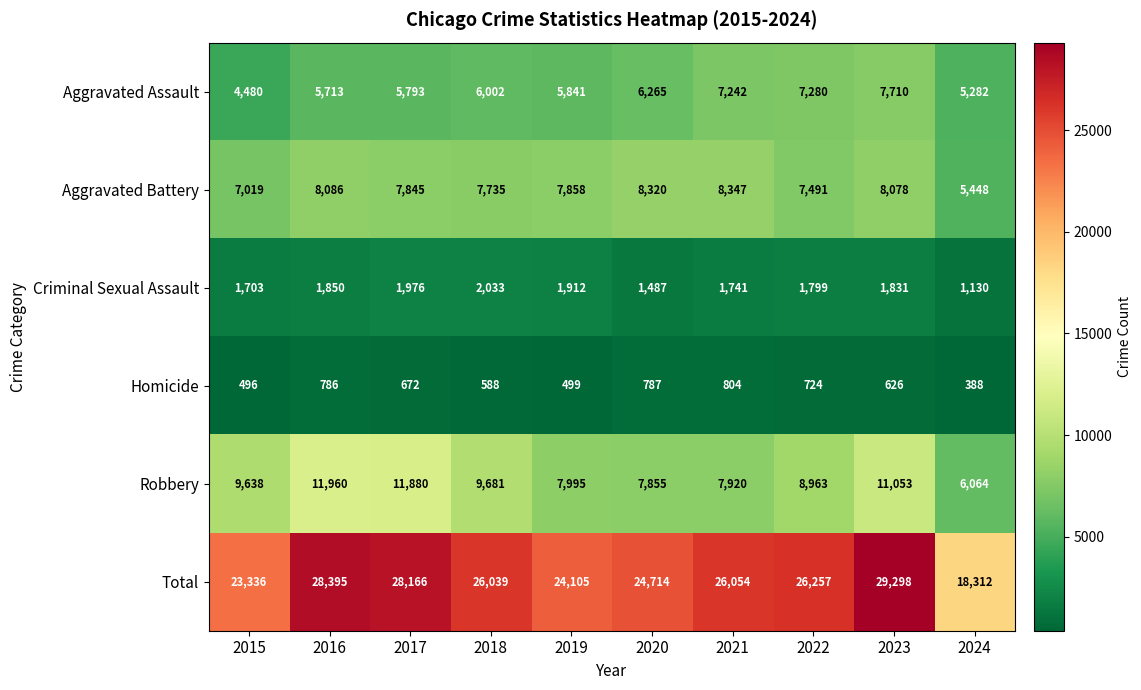

At how many categories does at least one series exceed 22855?

9